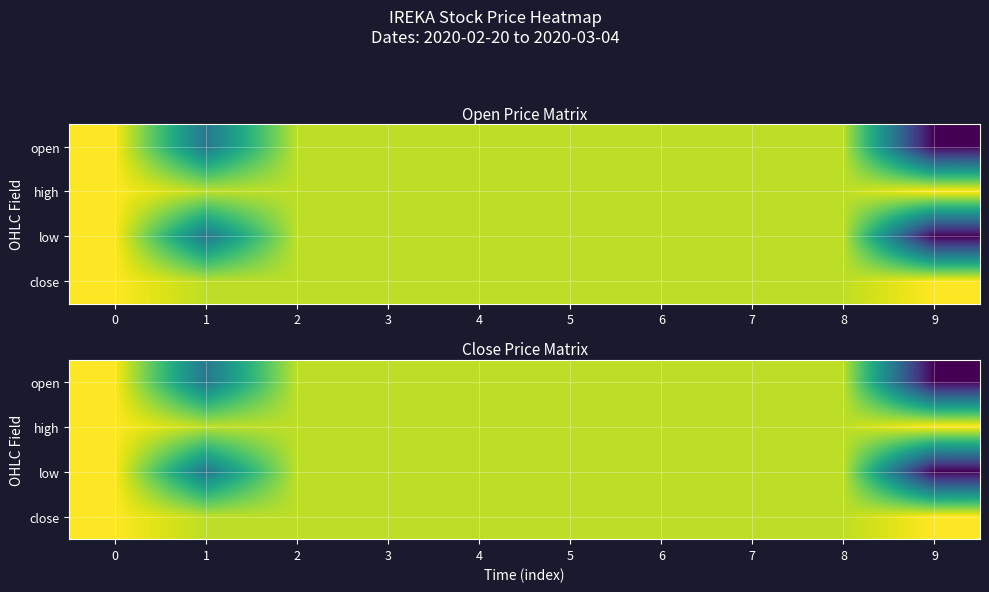

What is the average value of the open series?

0.4